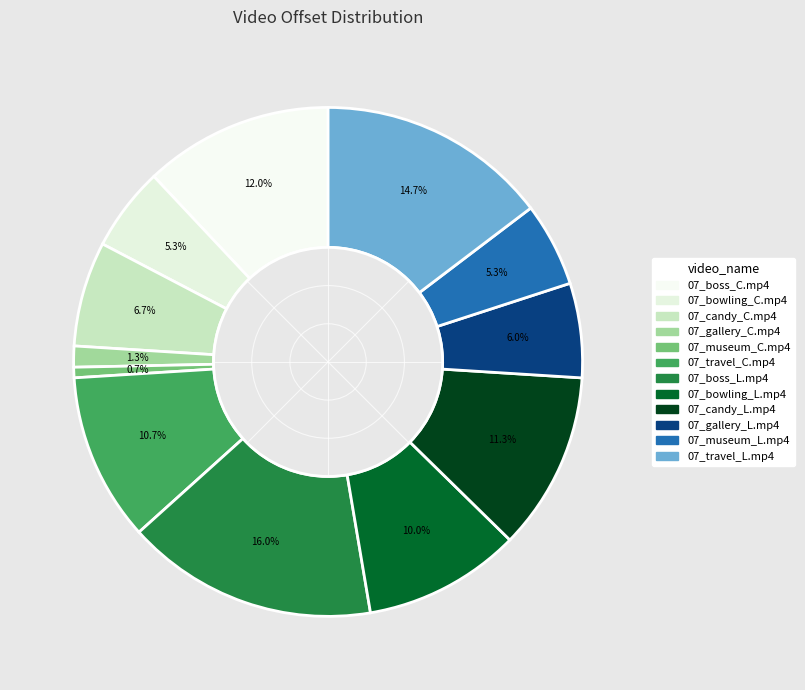

Which slice is the largest?

07_boss_L.mp4